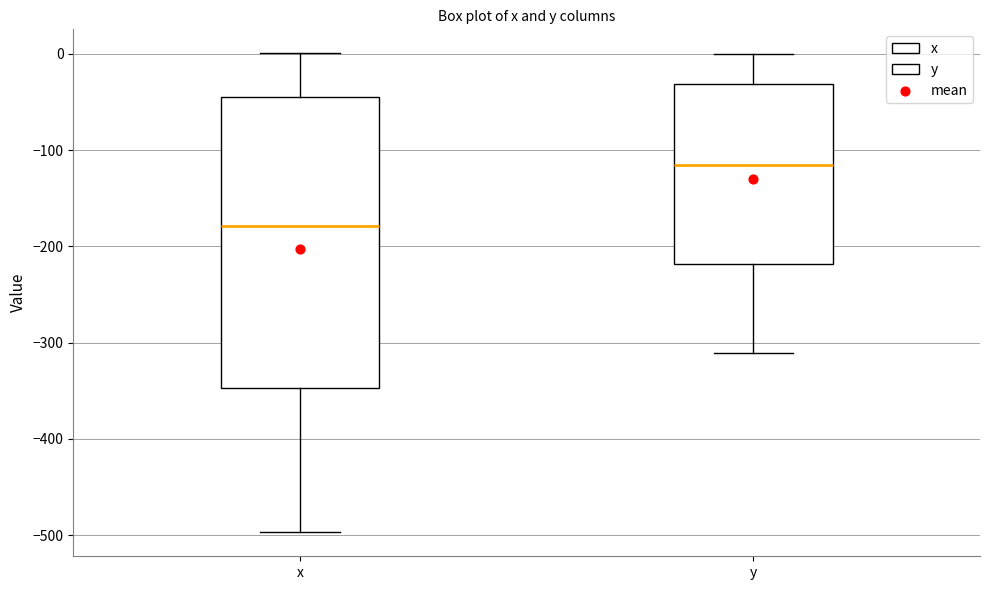

Which box has the highest median line?

y